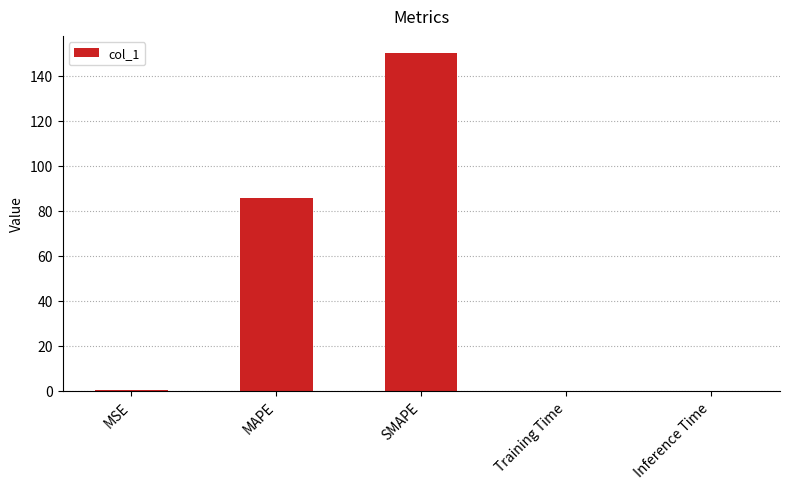

Which category has the highest value across all series?

SMAPE